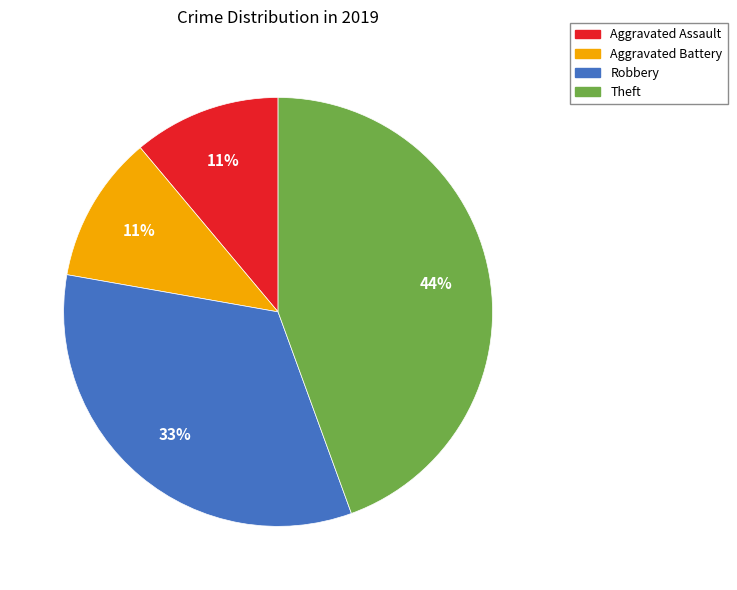

Do Aggravated Assault and Robbery together represent more than half of the pie?

No